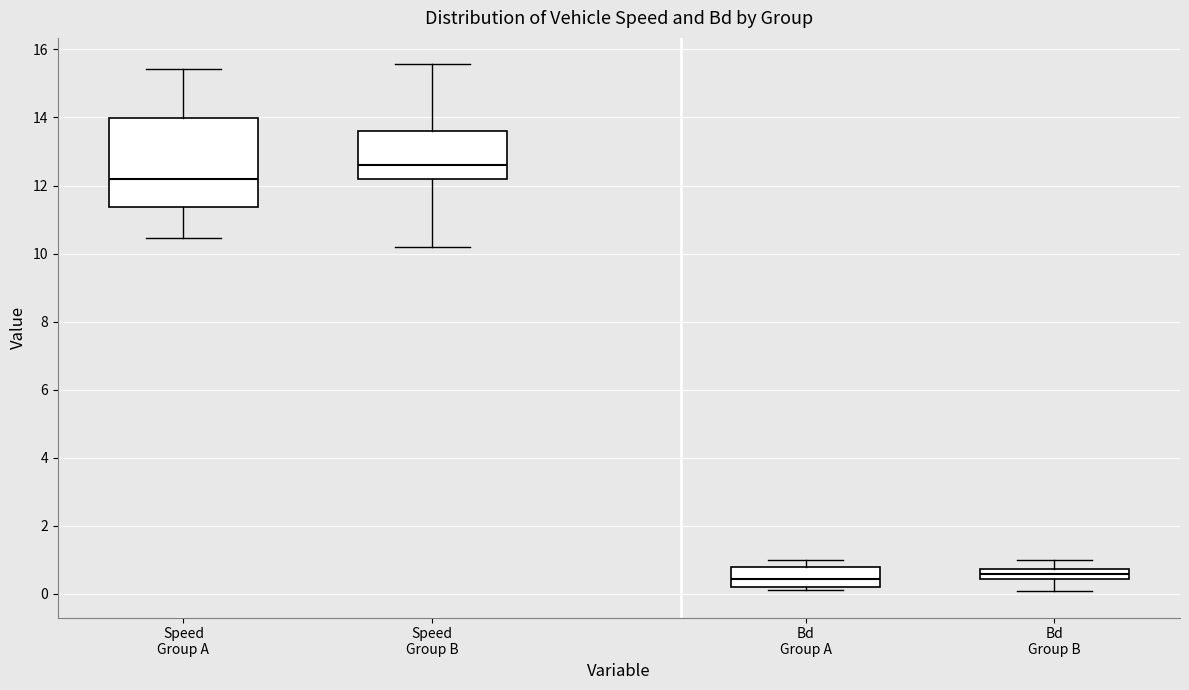

Reading left to right, read every box against the y-axis: the position of its median line, the range the box covers, and the ends of its whiskers. The values are not printed on the chart, so give them approximately, as read against the axis.

Speed Group A: median 12.2, box 11.4 to 14.0, whiskers 10.4 to 15.4
Speed Group B: median 12.6, box 12.2 to 13.6, whiskers 10.2 to 15.6
Bd Group A: median 0.4, box 0.2 to 0.8, whiskers 0.2 (just below the box's lower edge) to 1.0
Bd Group B: median 0.6, box 0.4 to 0.8, whiskers 0.0 to 1.0